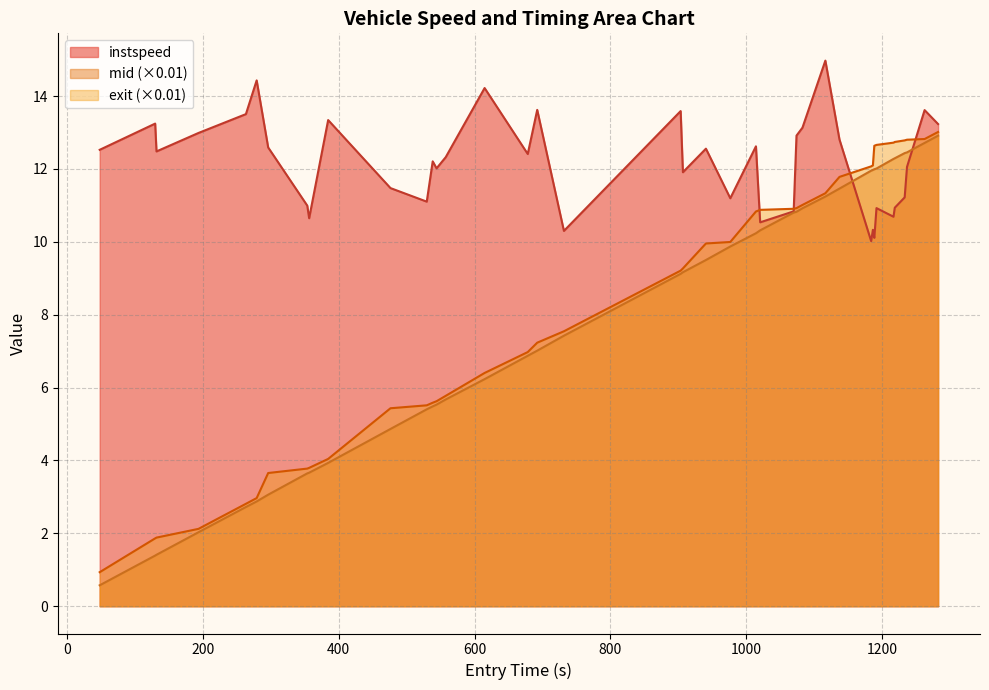

How many times do instspeed and entry cross each other?

2